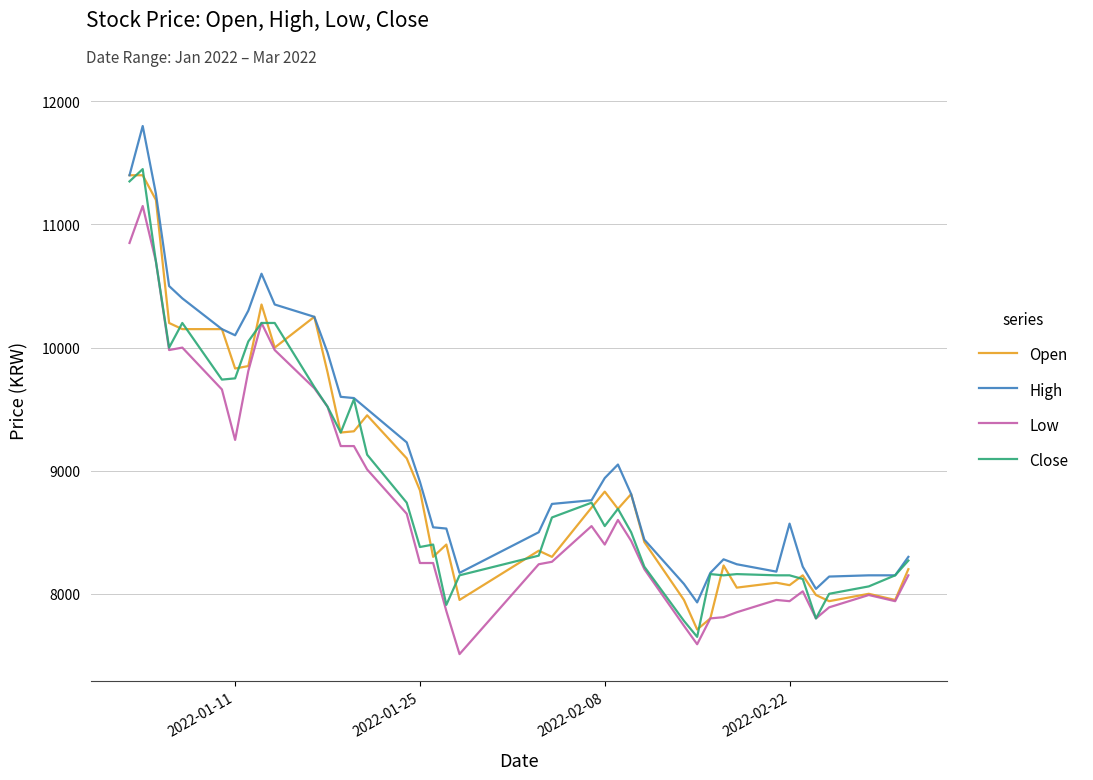

Which series has the largest total across all categories?

High